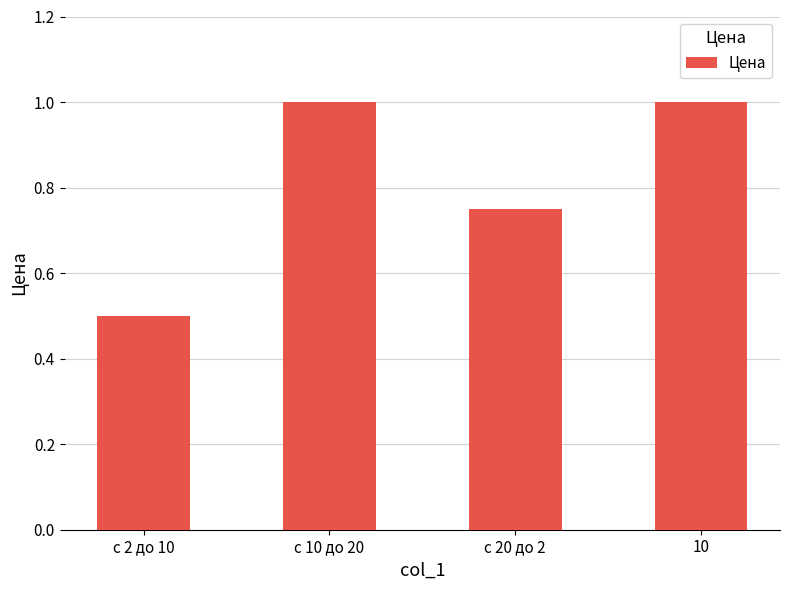

Between с 2 до 10 and 10, which is larger?

10